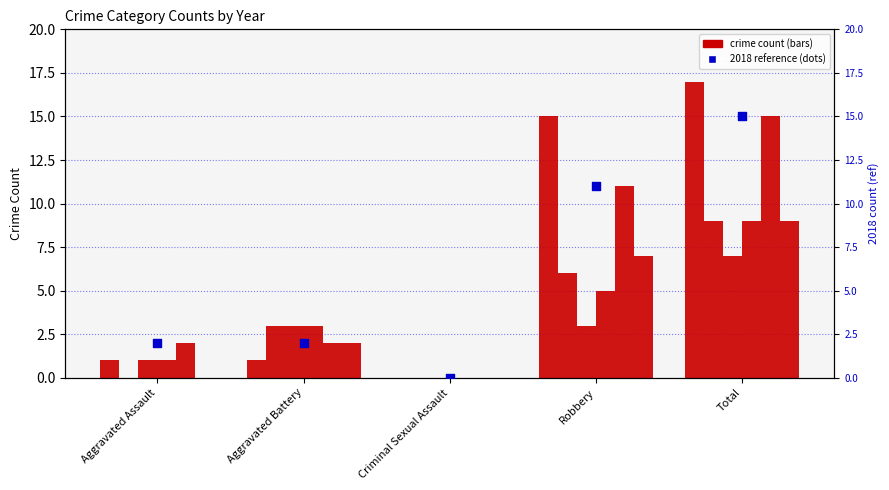

Between Aggravated Battery and Aggravated Assault, which is larger?

Aggravated Battery